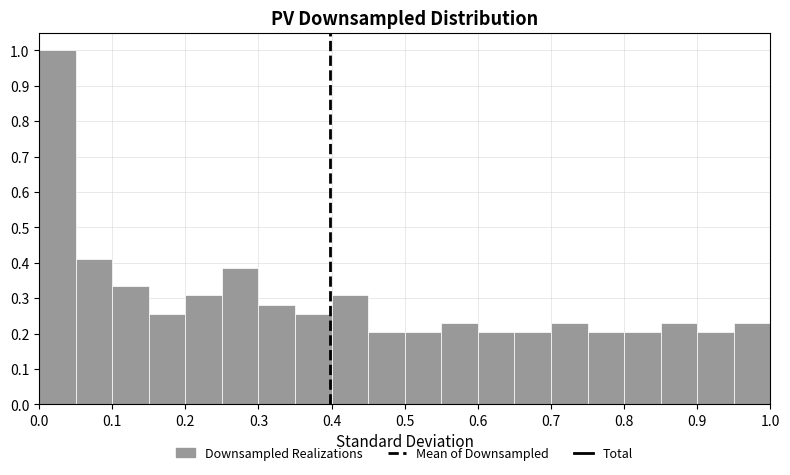

Over which range of the x-axis is the bar tallest?

0.00 to 0.05